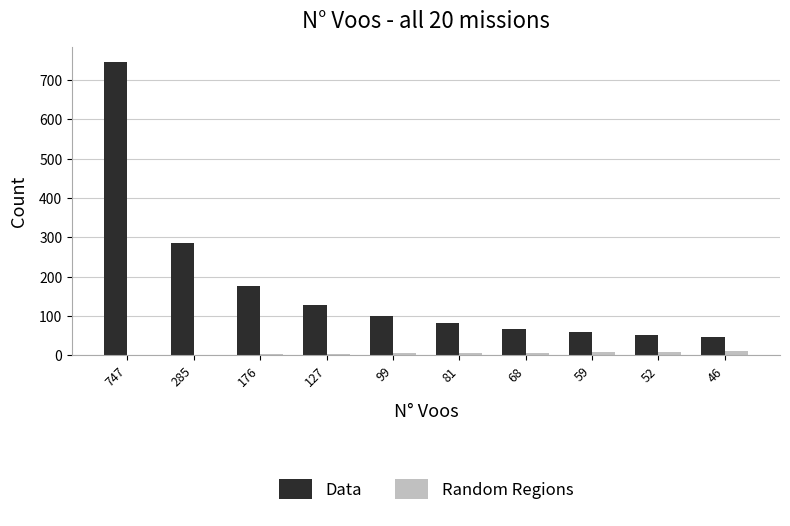

Which series has the largest total across all categories?

Data